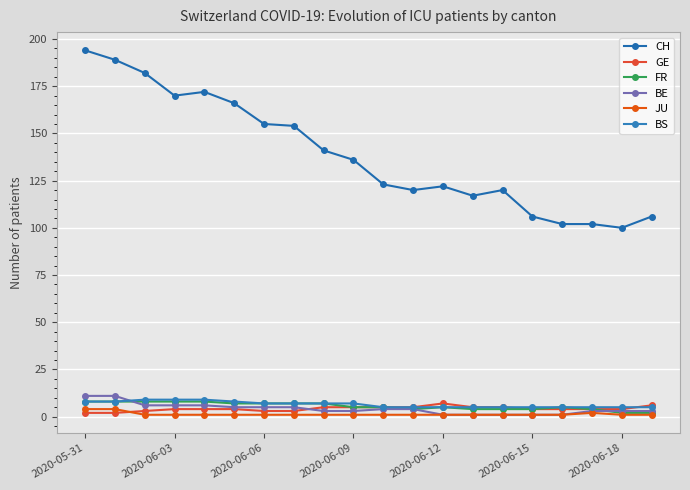

How many interior local peaks does the JU series have?

1